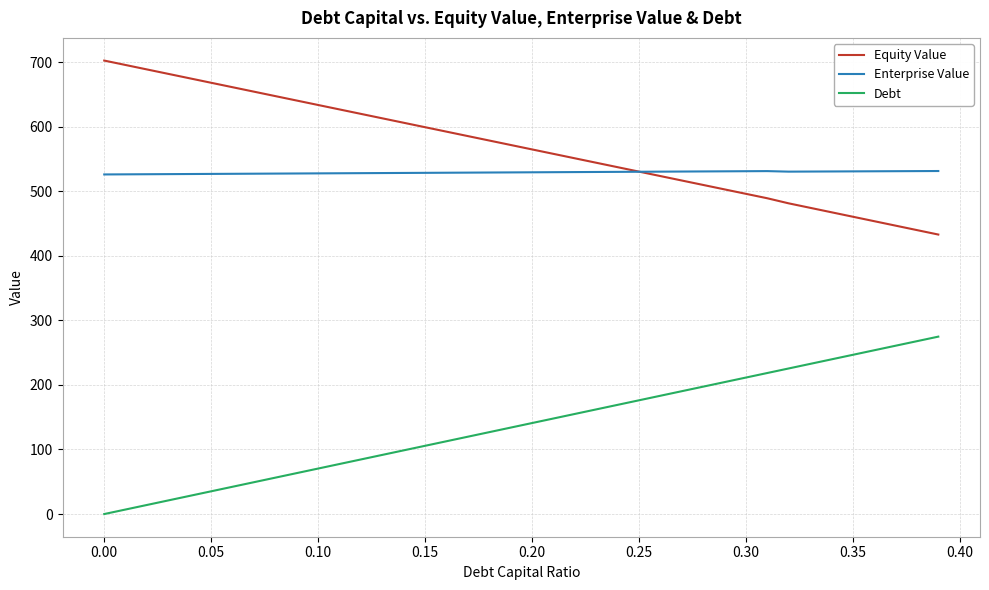

What is the greatest value displayed?

702.4